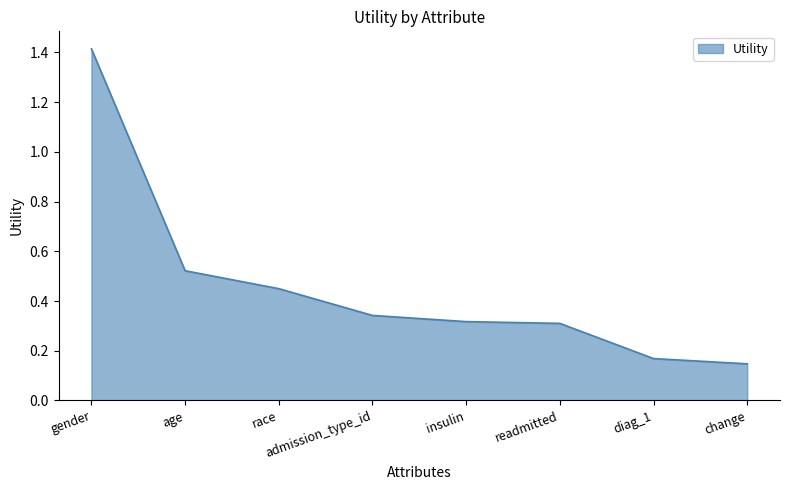

What is the sum of all values?

3.7